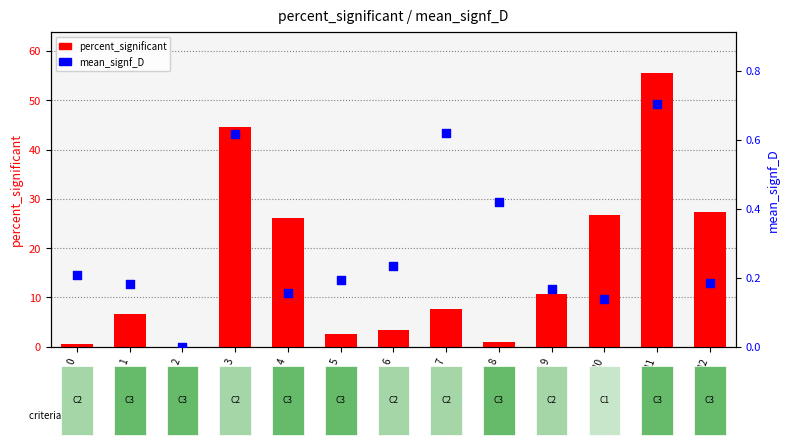

Which series reaches the maximum Y coordinate?

percent_significant